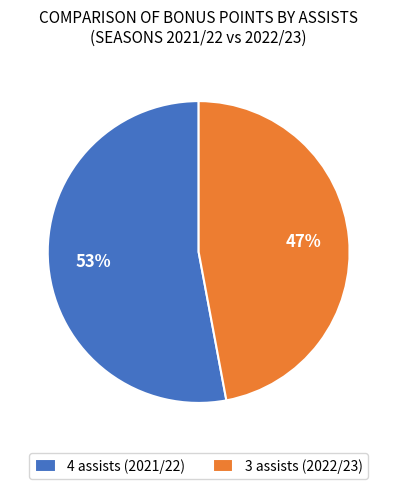

Is 3 assists (2022/23) the majority of the pie?

No